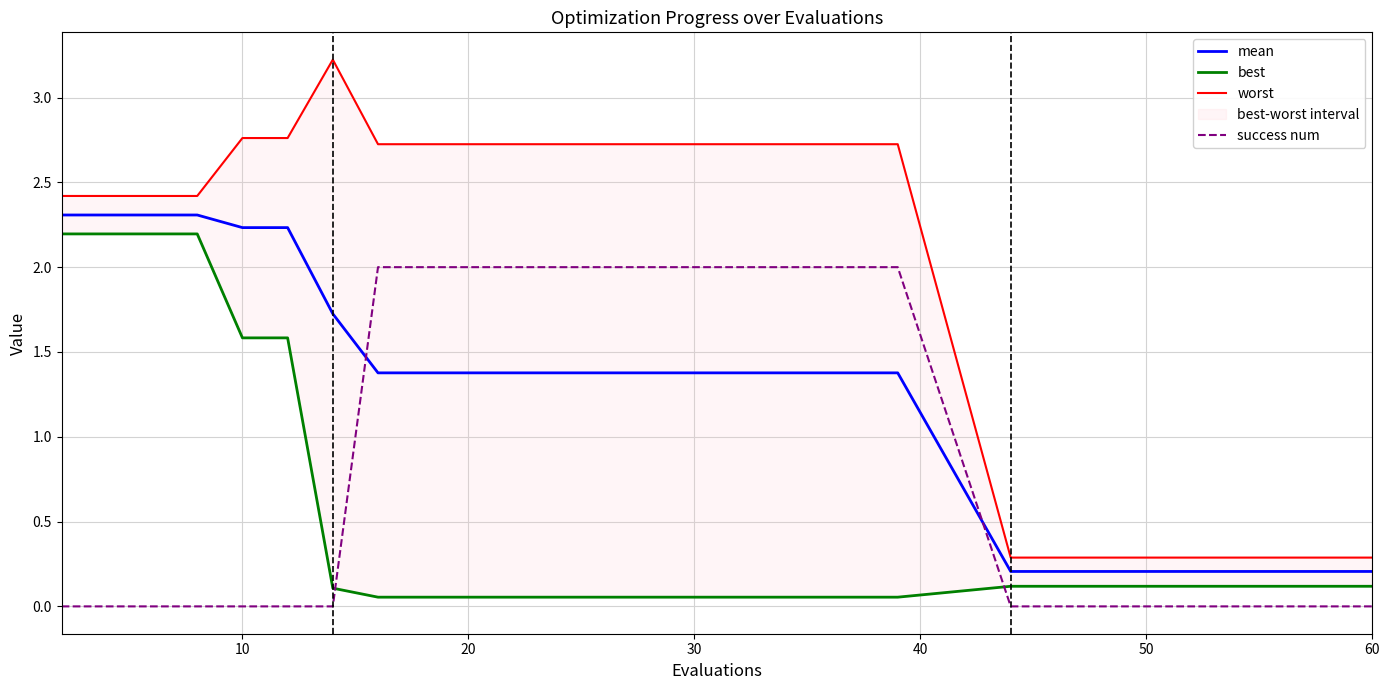

Reading left to right, list all the values displayed in this chart.

mean: 2.3	2.3	2.3	2.3	2.2	2.2	1.7	1.4	1.4	1.4	1.4	1.4	1.4	1.4	1.4	1.4	1.4	1.4	1.4	1.4	0.2	0.2	0.2	0.2	0.2	0.2	0.2	0.2	0.2	0.2
best: 2.2	2.2	2.2	2.2	1.6	1.6	0.1	0.1	0.1	0.1	0.1	0.1	0.1	0.1	0.1	0.1	0.1	0.1	0.1	0.1	0.1	0.1	0.1	0.1	0.1	0.1	0.1	0.1	0.1	0.1
worst: 2.4	2.4	2.4	2.4	2.8	2.8	3.2	2.7	2.7	2.7	2.7	2.7	2.7	2.7	2.7	2.7	2.7	2.7	2.7	2.7	0.3	0.3	0.3	0.3	0.3	0.3	0.3	0.3	0.3	0.3
success num: 0.0	0.0	0.0	0.0	0.0	0.0	0.0	2.0	2.0	2.0	2.0	2.0	2.0	2.0	2.0	2.0	2.0	2.0	2.0	2.0	0.0	0.0	0.0	0.0	0.0	0.0	0.0	0.0	0.0	0.0